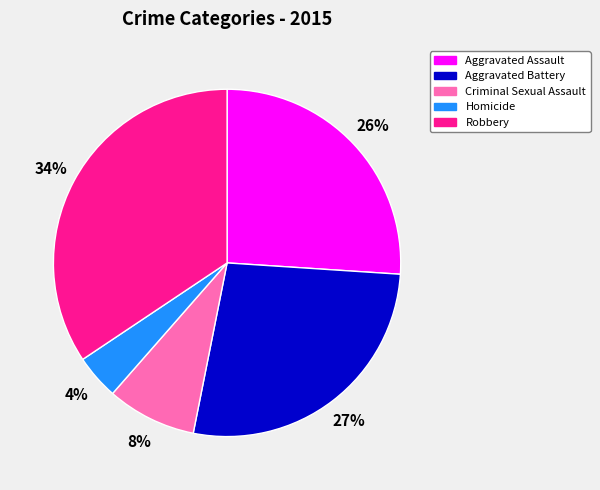

Approximately how many times larger is the value at Aggravated Battery compared to Robbery?

0.8